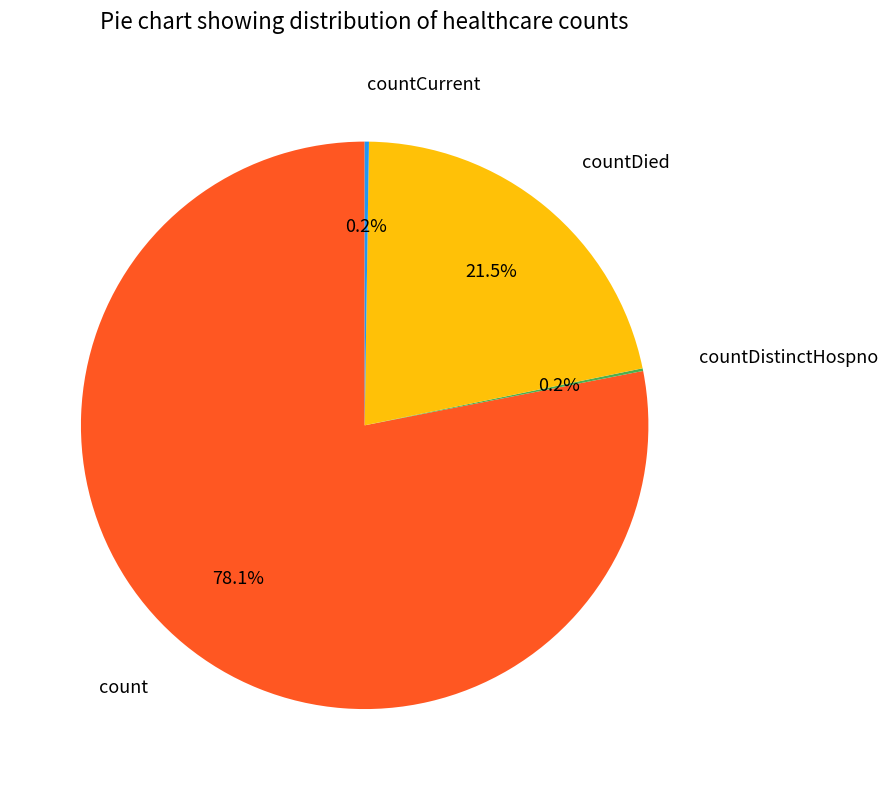

Does any single category account for the majority?

Yes